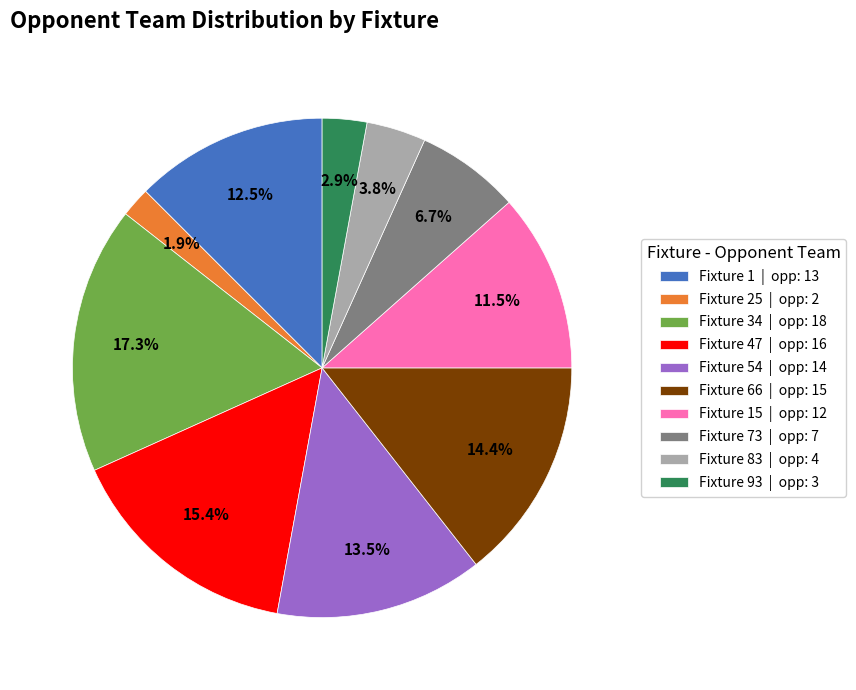

Does Fixture 54 | opp: 14 represent more than half of the total?

No